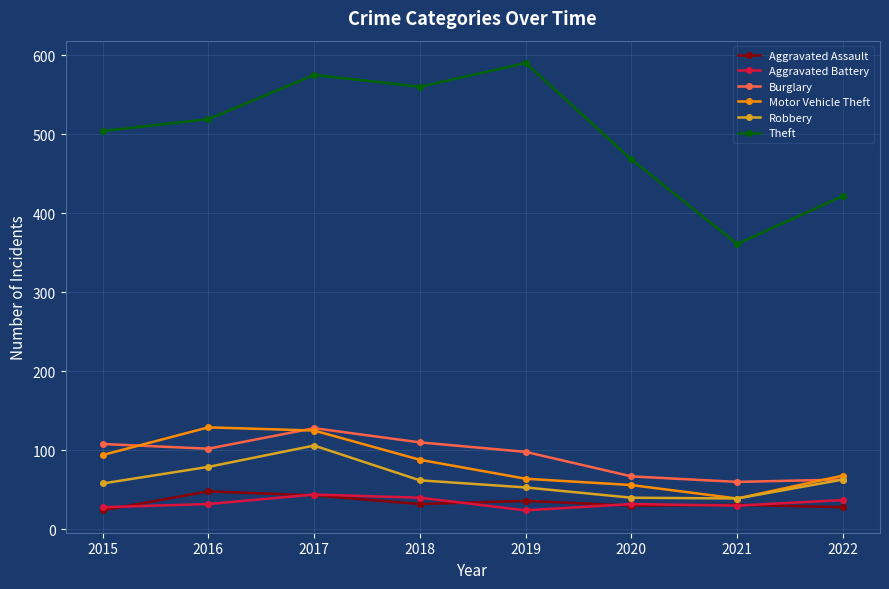

Does the chart have visible grid lines?

Yes